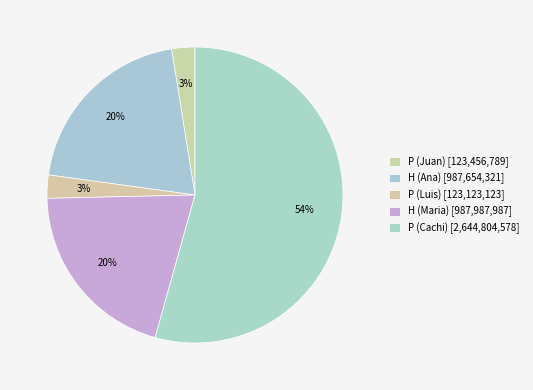

Rank the categories by value from lowest to highest.

P (Luis), P (Juan), H (Ana), H (Maria), P (Cachi)